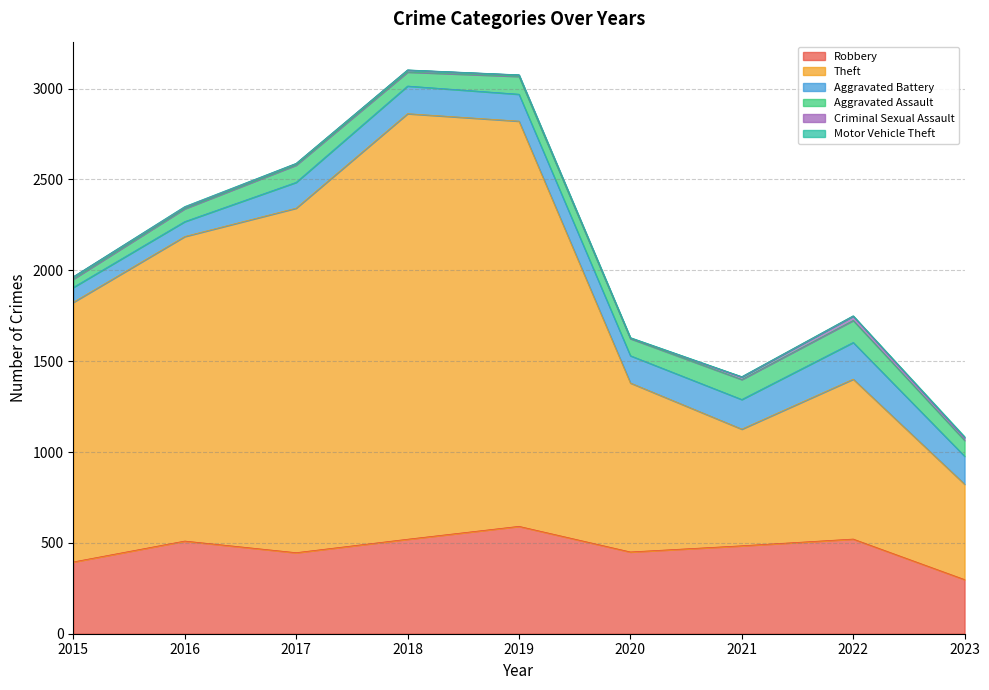

Reading left to right, transcribe all the data shown in this chart.

Robbery: 395	510	446	520	591	450	484	521	298
Theft: 1429	1676	1896	2342	2230	930	642	880	525
Aggravated Battery: 82	82	142	152	148	150	163	202	154
Aggravated Assault: 46	71	95	77	98	94	110	121	87
Criminal Sexual Assault: 12	8	8	11	8	3	14	24	15
Motor Vehicle Theft: 1	4	2	1	1	3	2	2	6